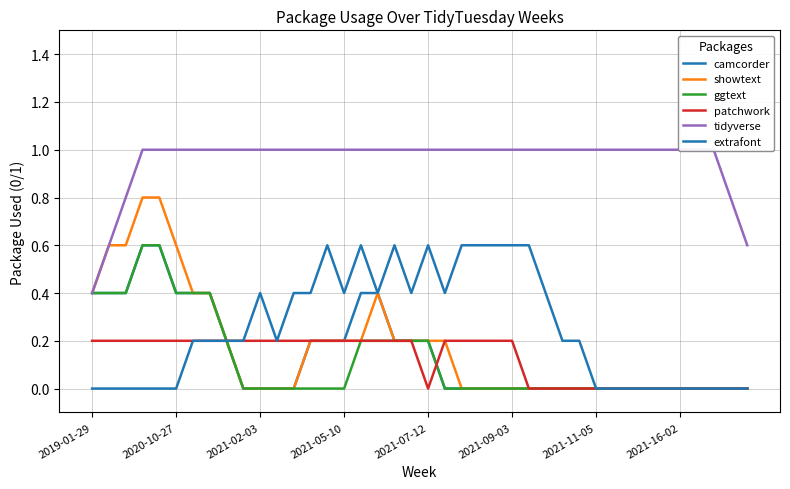

What is the average value of the tidyverse series?

1.0